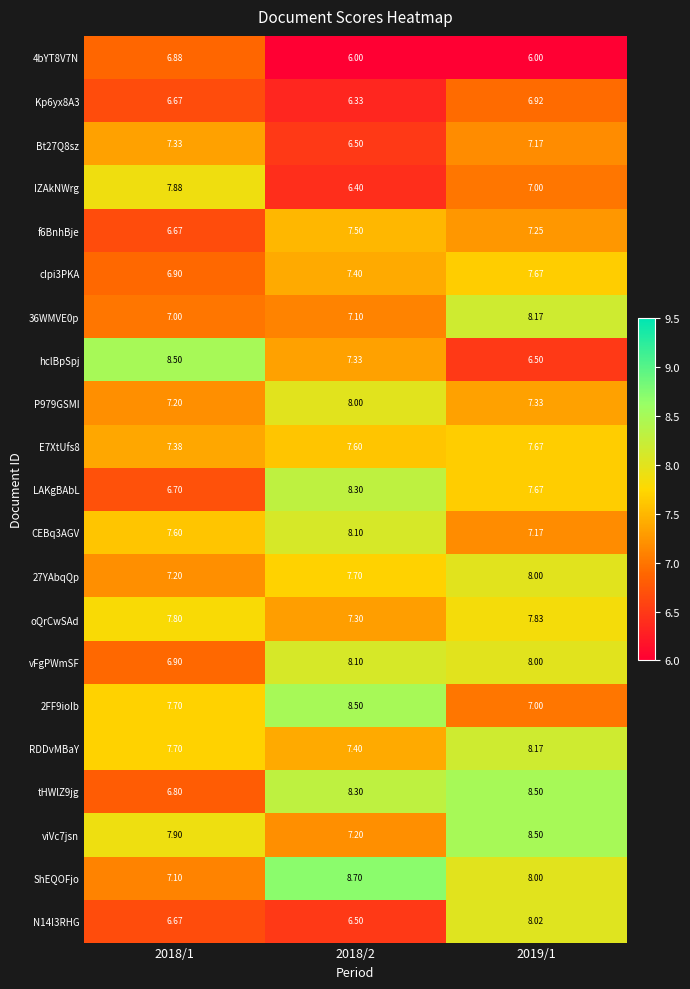

Which series has the largest total across all categories?

ShEQOFjo